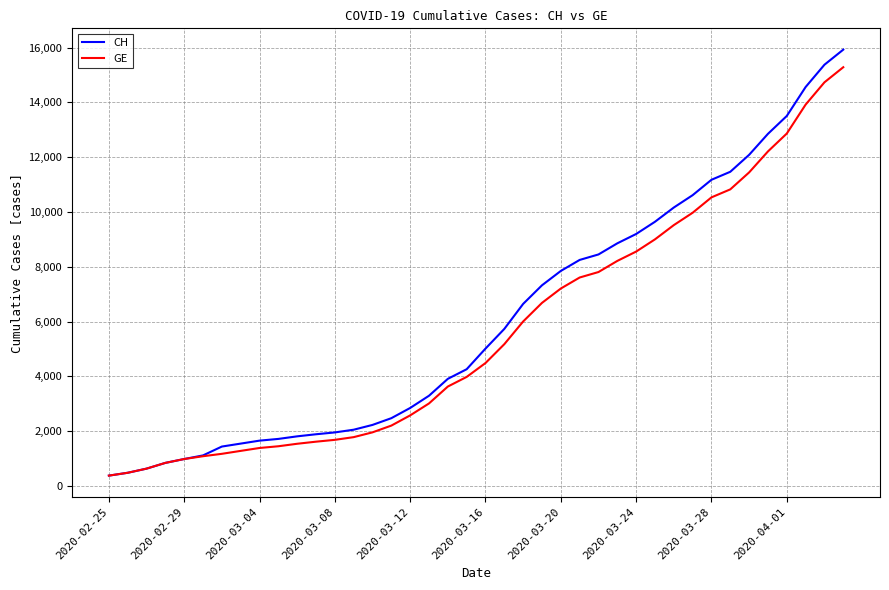

List the series in order of their peak value, highest first.

CH, GE